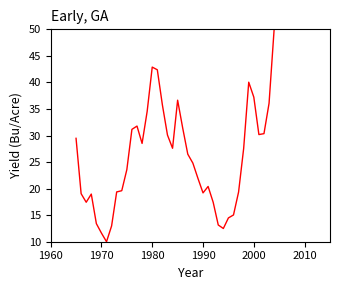

What is the smallest value displayed?

10.0